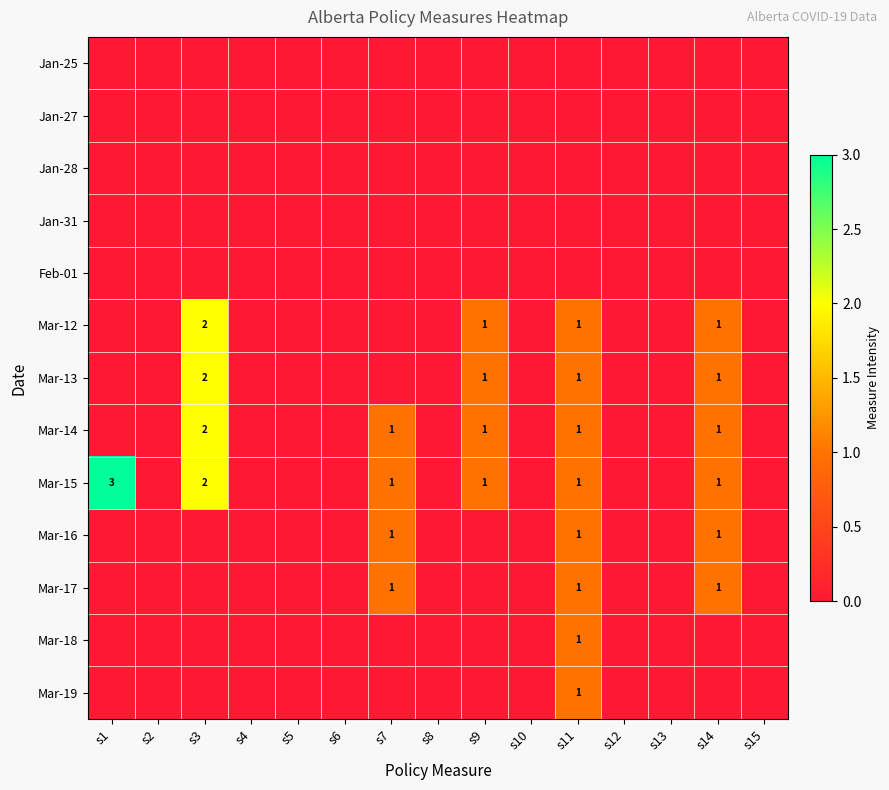

At how many categories does at least one series exceed 0?

6